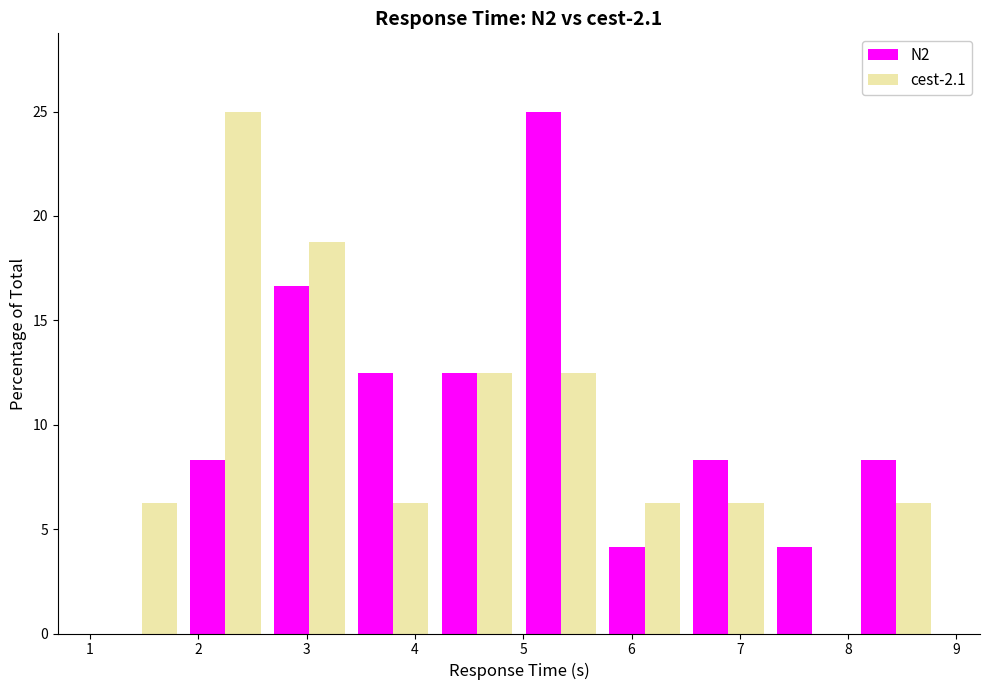

What is the height of the cest-2.1 bar covering 5.0 to 5.7 on the x-axis? Neither the bar edges nor the heights are printed on the chart, so give them approximately, as read against the axes.

12.5